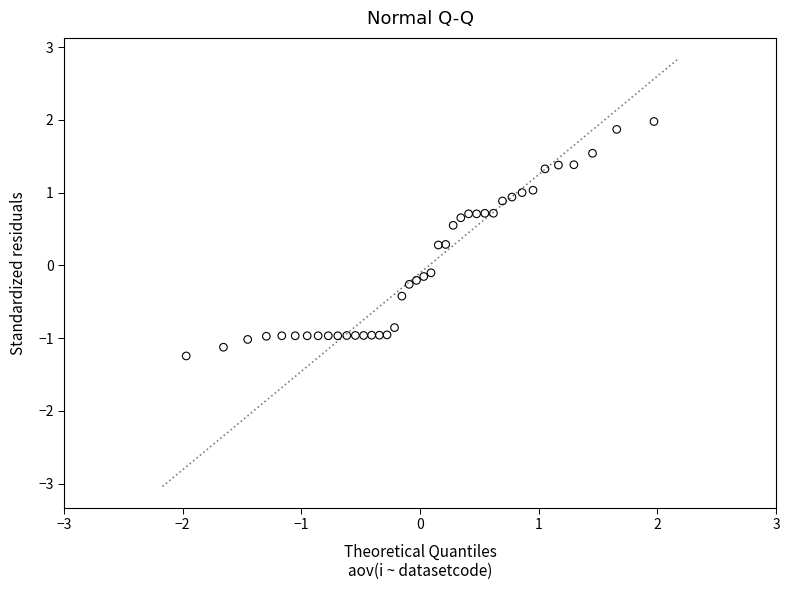

What is the range of Y values (max minus min)?

3.2